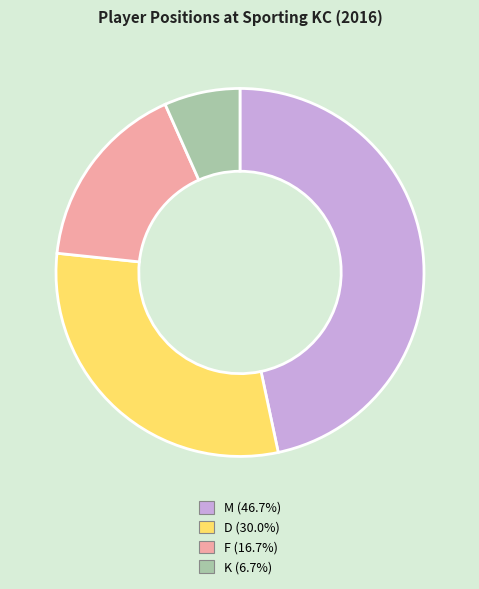

Rank the categories by value from highest to lowest.

M, D, F, K